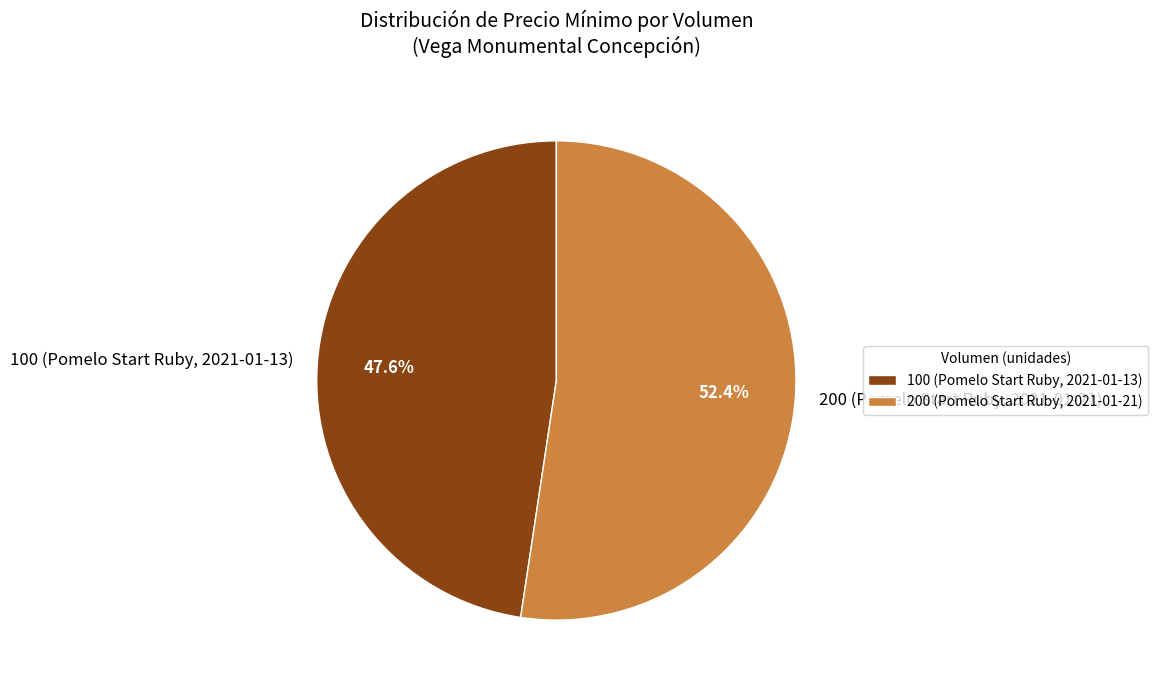

To the nearest percent, what portion does 100 (Pomelo Start Ruby, 2021-01-13) represent?

48%